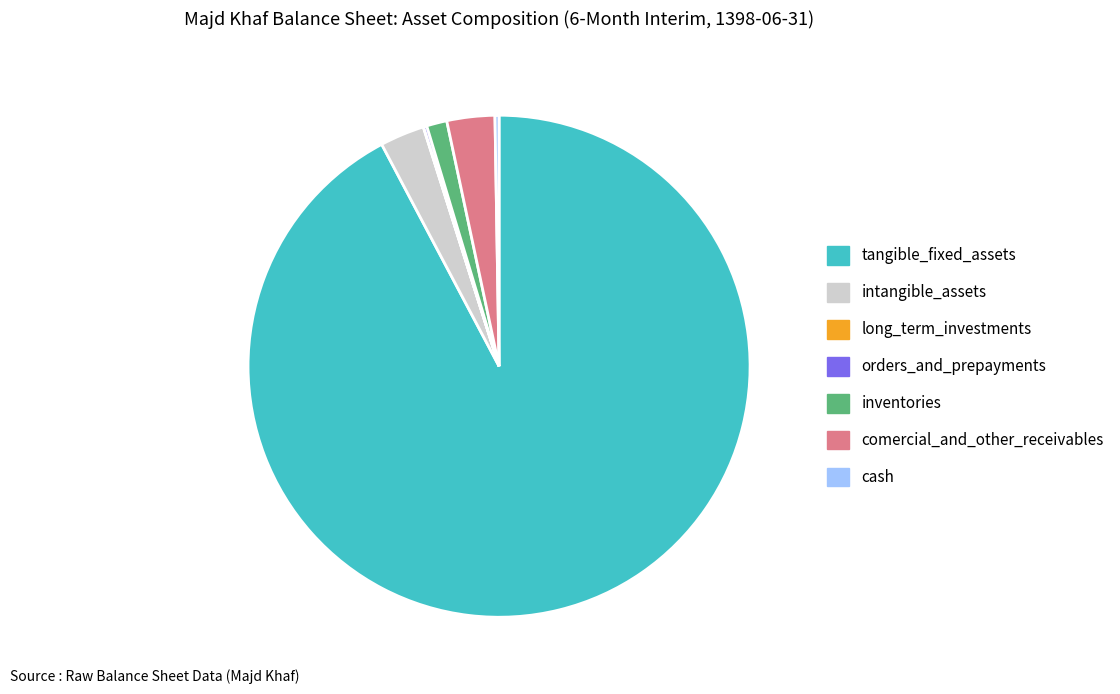

Which category has the biggest portion of the pie?

tangible_fixed_assets